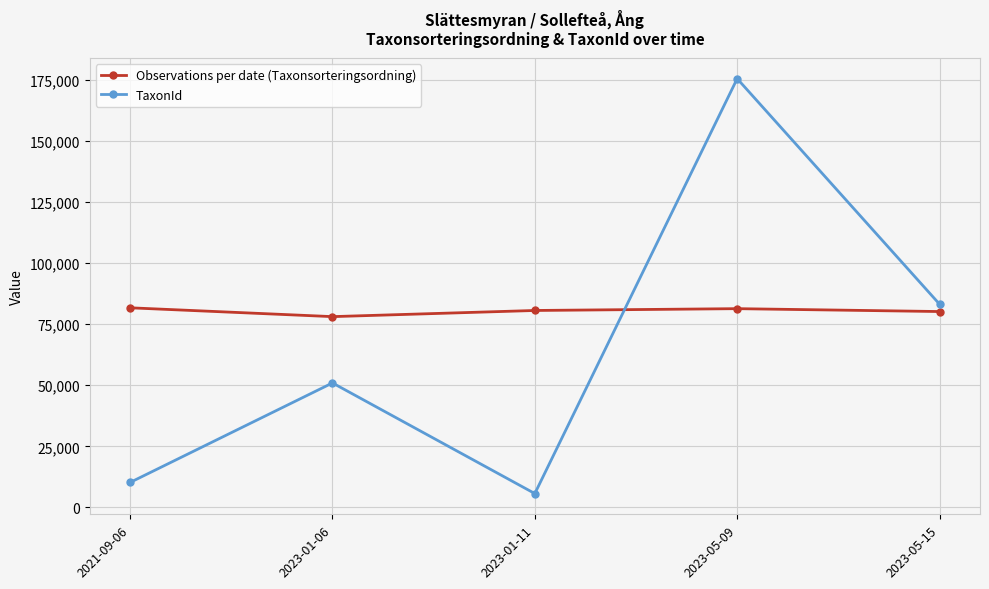

Rank the series by their average value, from highest to lowest.

Observations per date (Taxonsorteringsordning), TaxonId